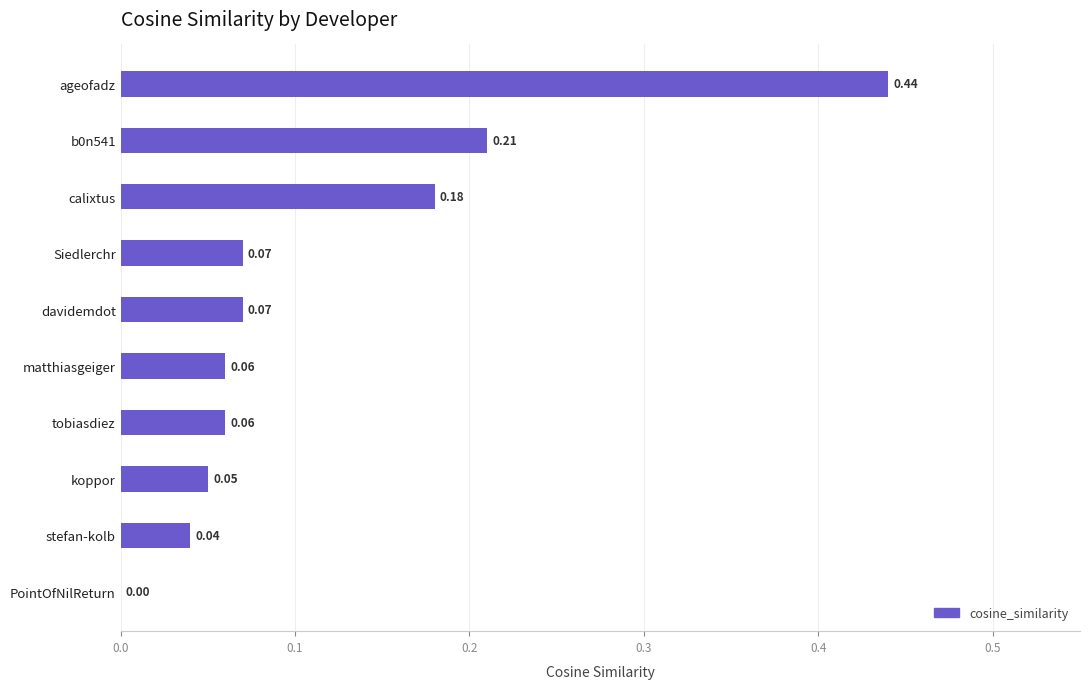

Which has a higher value, tobiasdiez or calixtus?

calixtus